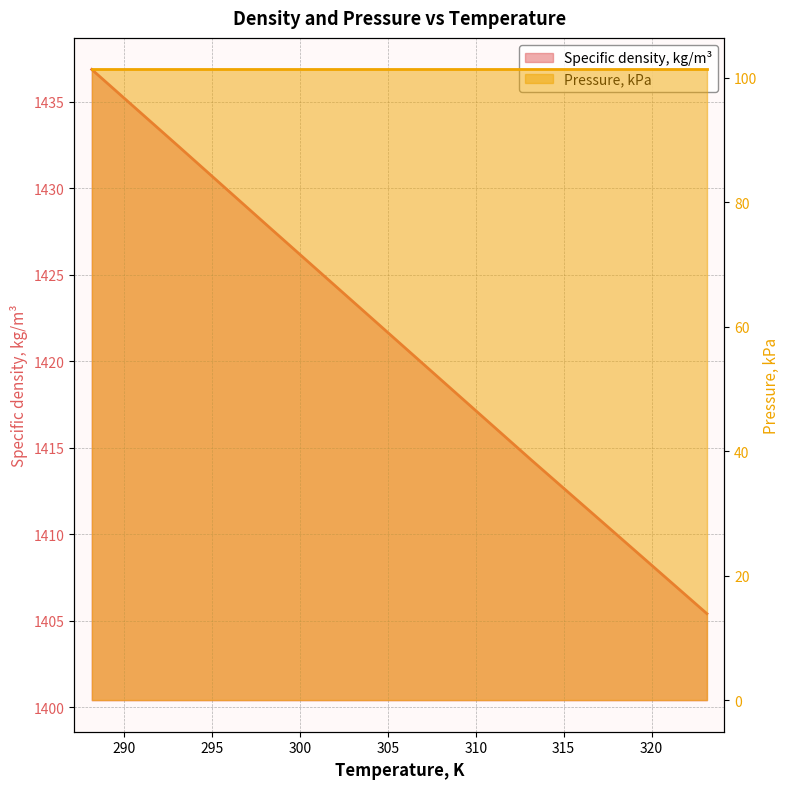

What are all the series names shown in the legend?

Specific density, kg/m³, Pressure, kPa